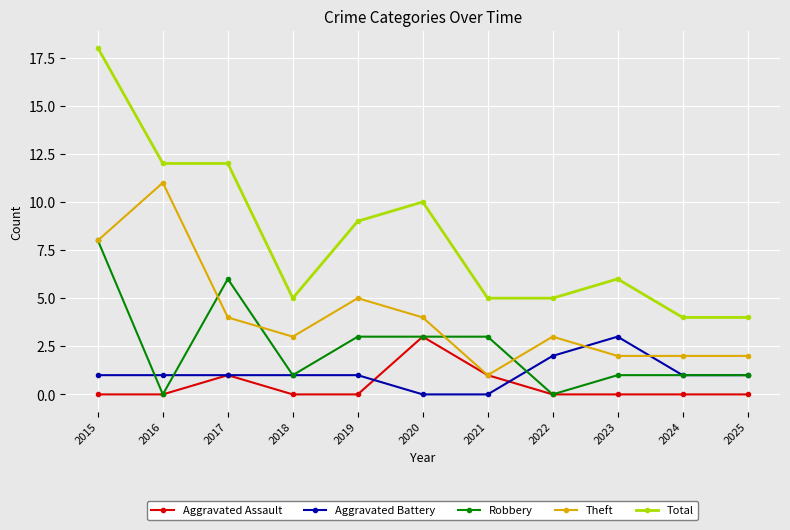

True or false: Robbery and Total intersect in this chart.

False